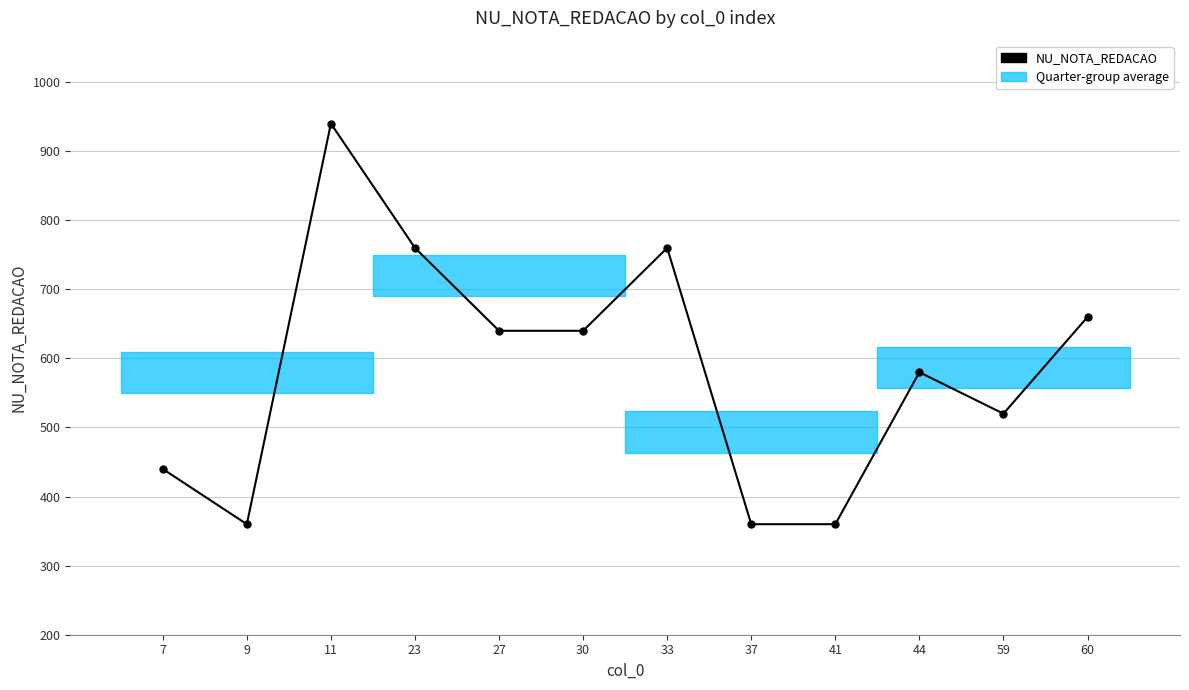

Reading left to right, list all the values displayed in this chart.

7=440	9=360	11=940	23=760	27=640	30=640	33=760	37=360	41=360	44=580	59=520	60=660